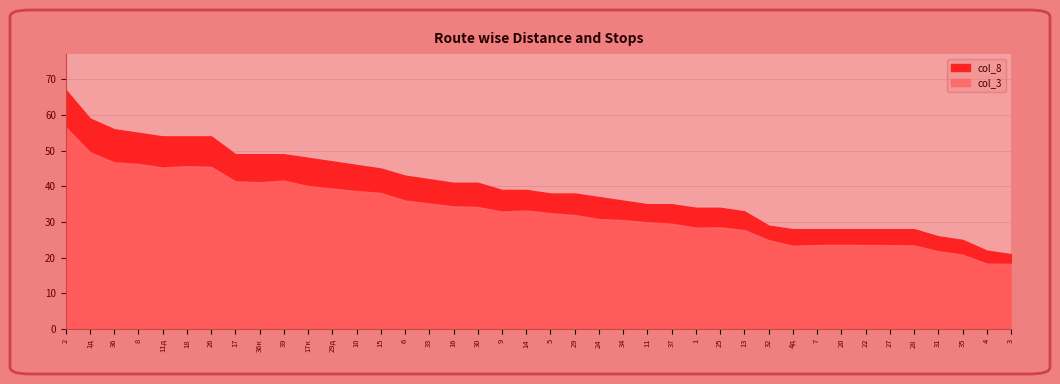

What is the sum of the col_3 values at 16 and 2?

91.0